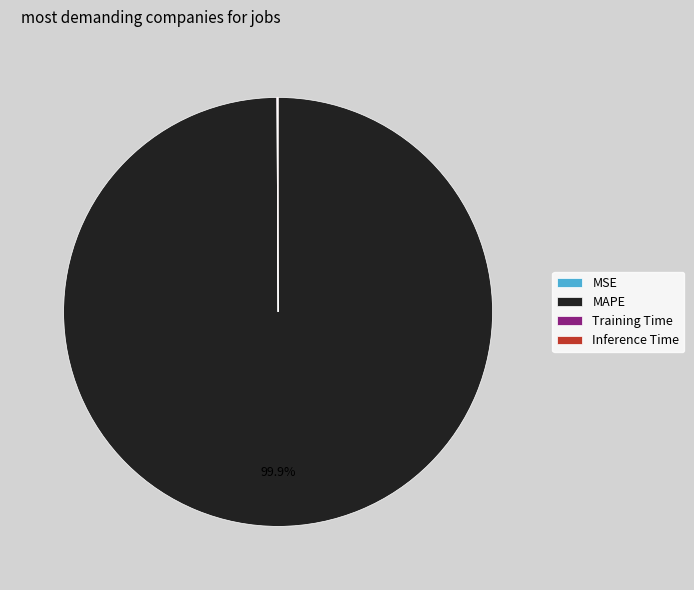

Is there a majority slice in this chart?

Yes